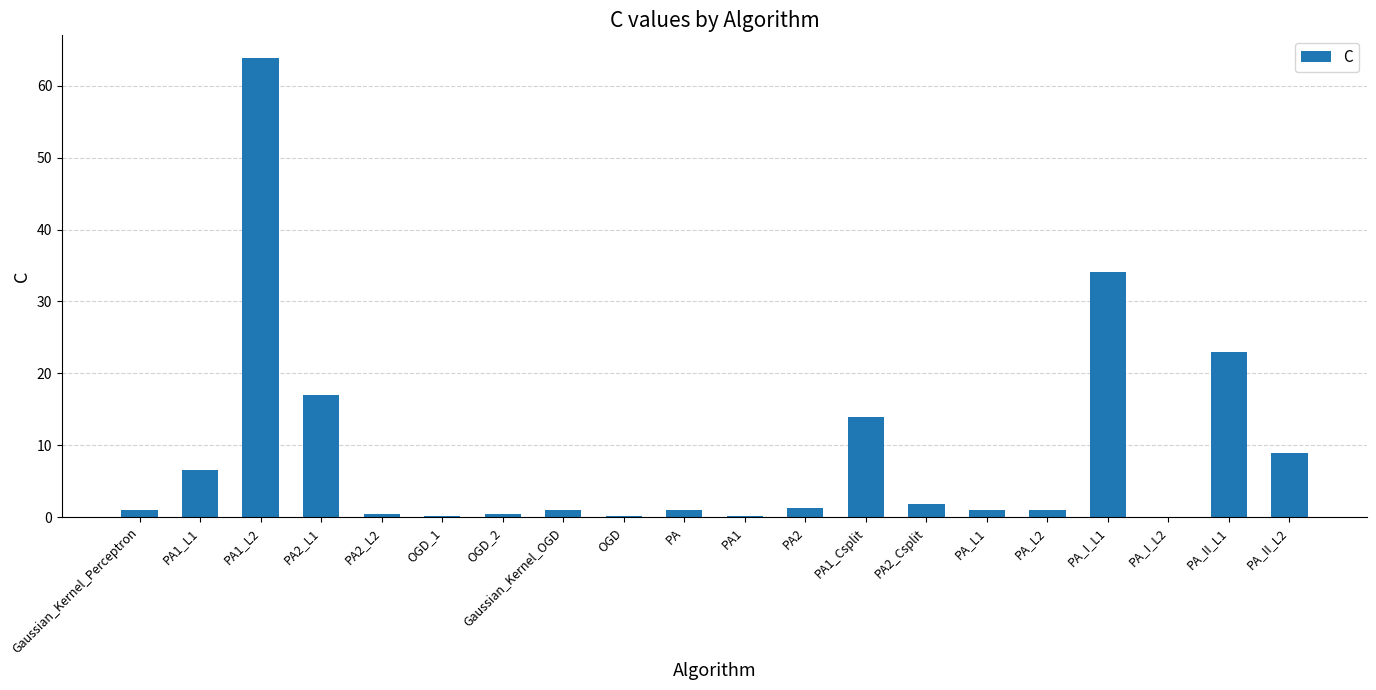

What is the change in value from PA2_Csplit to PA_I_L1?

+32.3